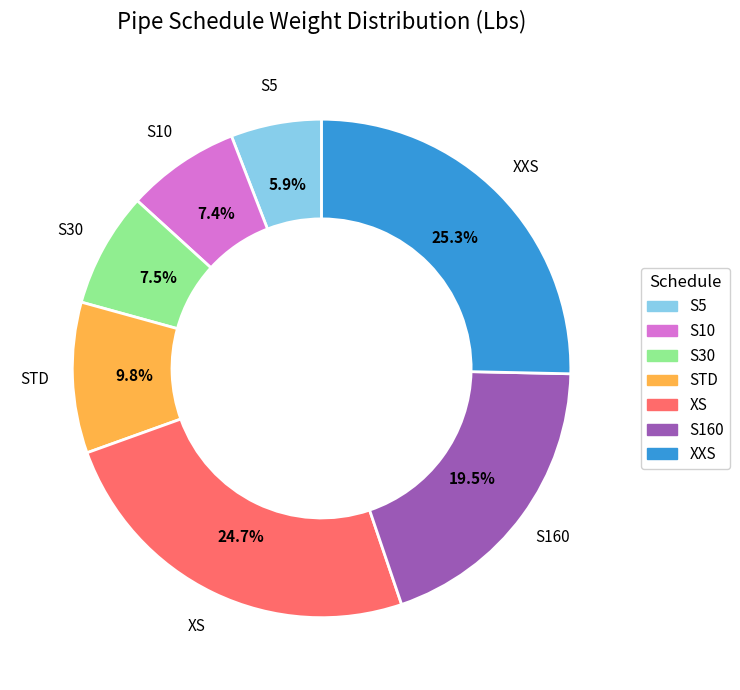

Between XS and XXS, which is larger?

XXS